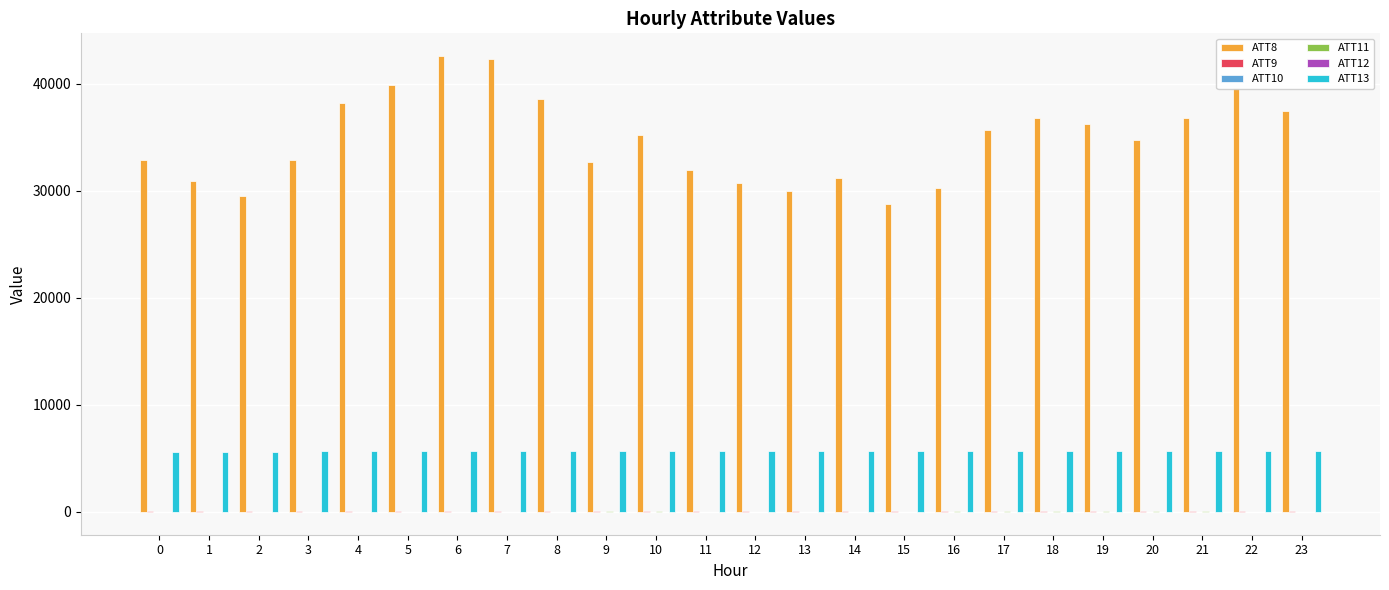

How many groups of bars are there?

24